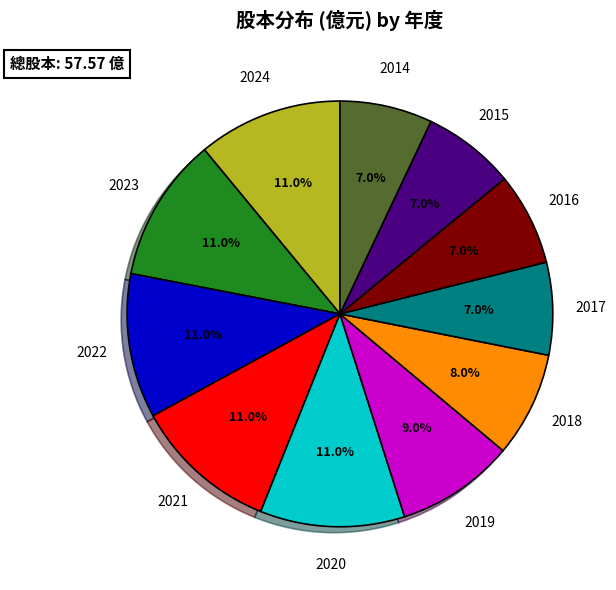

How many segments does this pie chart have?

11